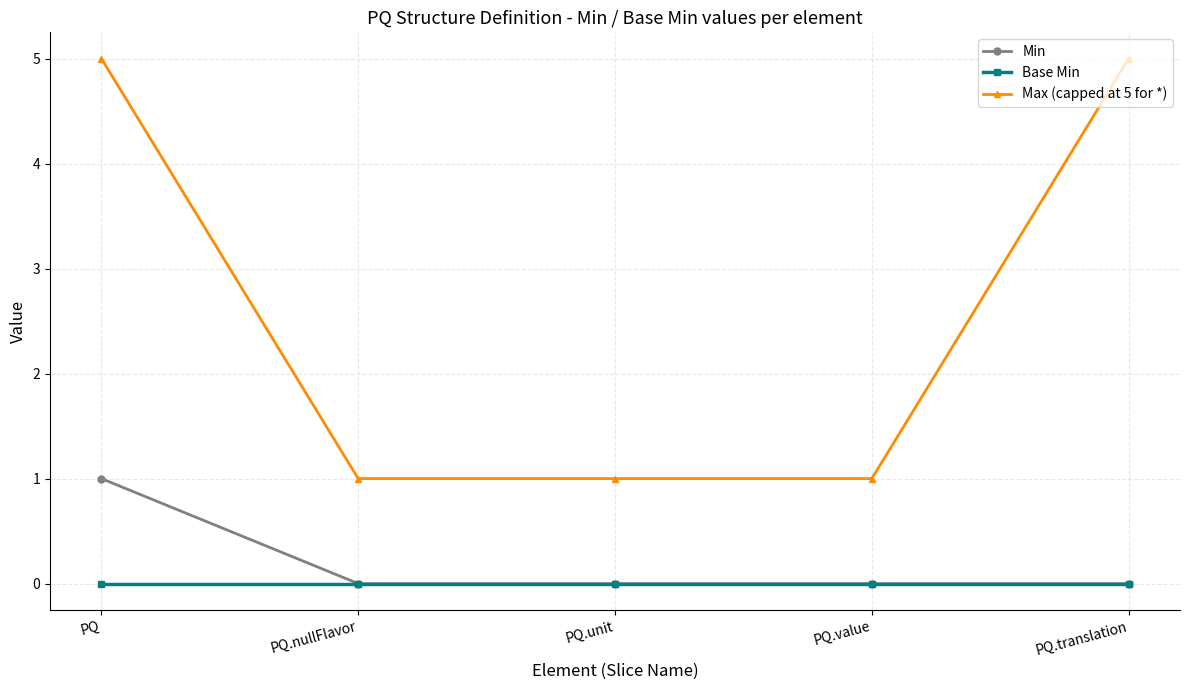

True or false: Min has a value of 0 at PQ.value.

True